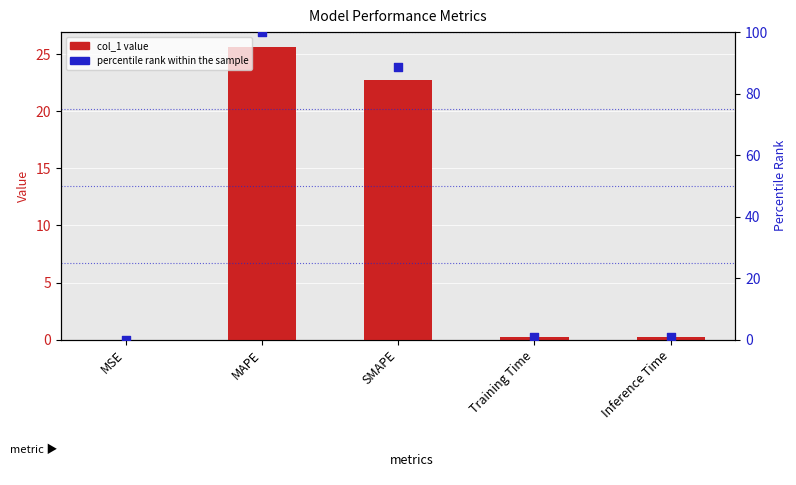

What are all the series names shown in the legend?

col_1, percentile rank